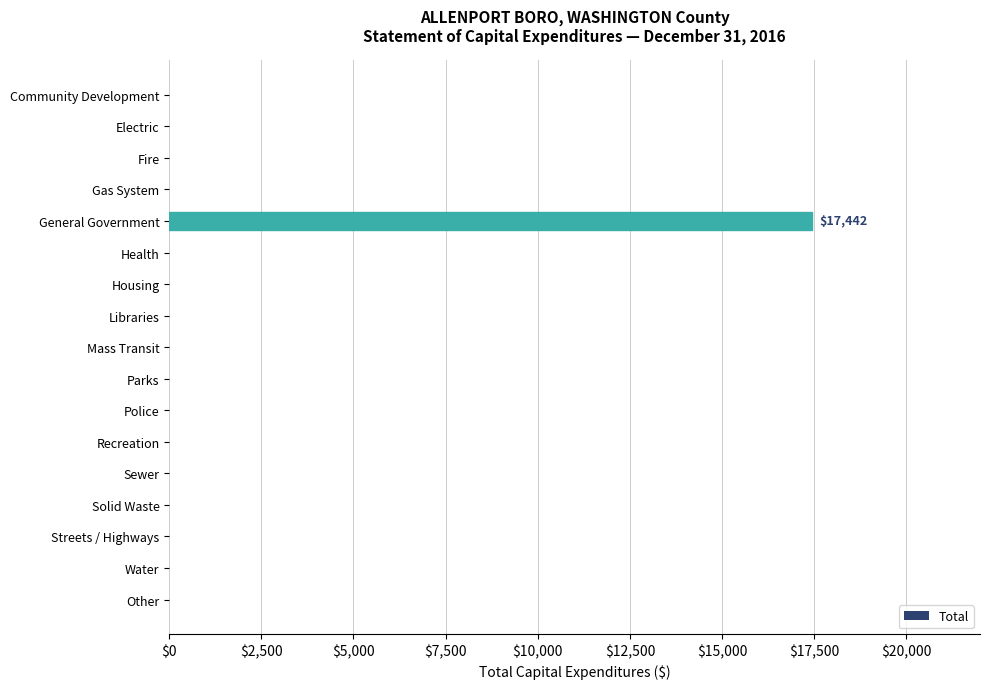

True or false: the data shows 0 at Community Development.

True